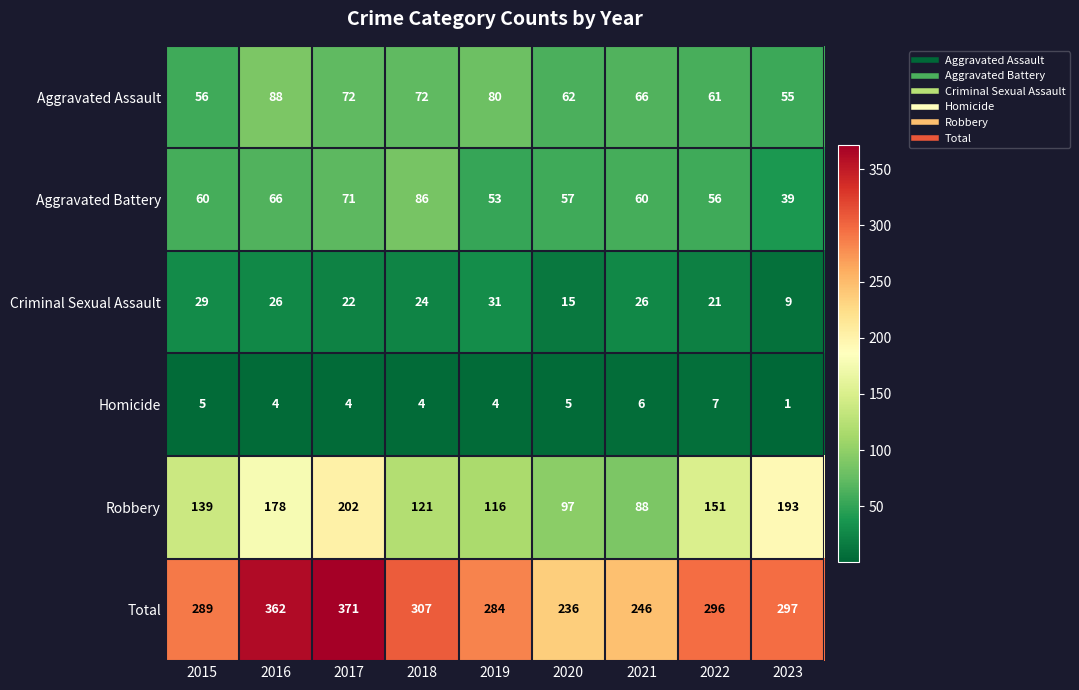

The value of Total at 2019 is 486. True or false?

False